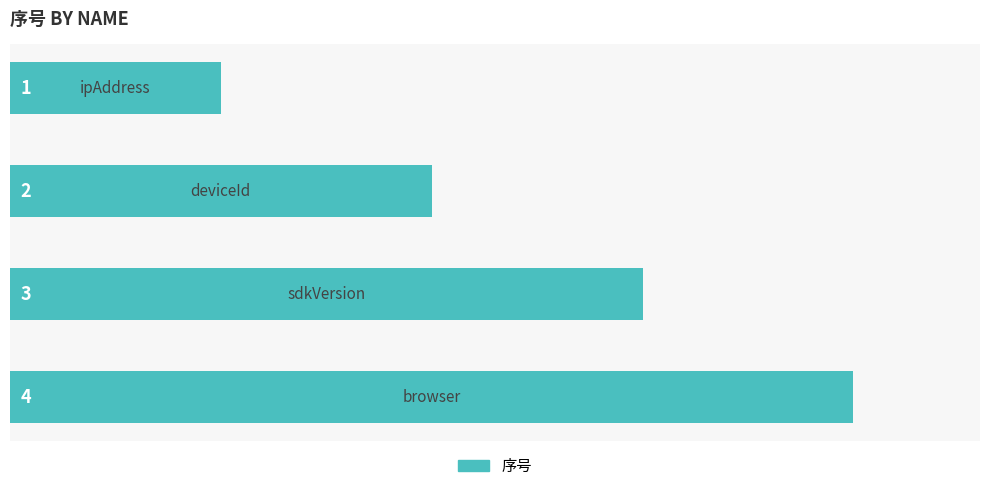

Count the values in the range 2 to 4.

3